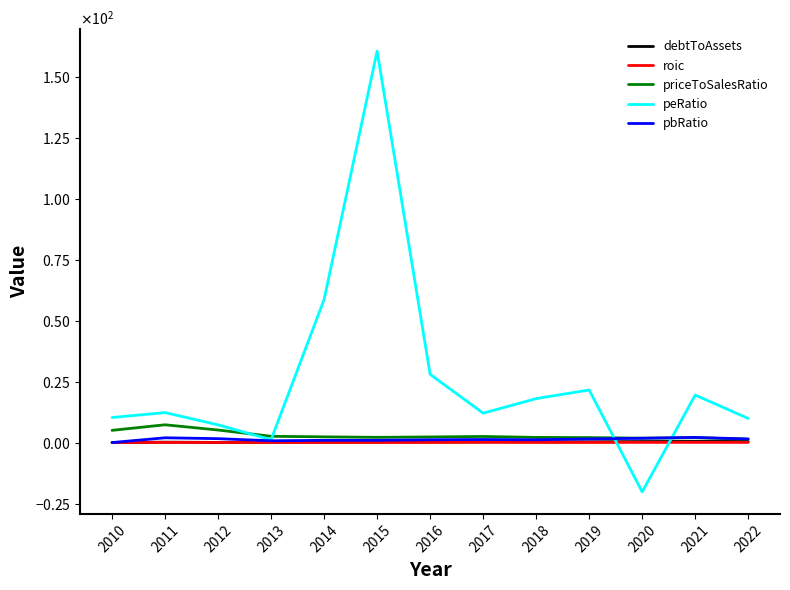

Reading right to left, what are all the values shown in this chart?

debtToAssets: 0.4	0.5	0.4	0.3	0.3	0.3	0.2	0.2	0.2	0.2	0.1	0.2	0.0
roic: 0.1	0.1	0.1	0.1	0.1	0.1	0.1	0.0	0.0	0.0	0.0	0.1	0.0
priceToSalesRatio: 1.4	2.0	1.8	2.0	2.1	2.5	2.3	2.1	2.3	2.6	5.1	7.3	5.0
peRatio: 9.9	19.5	-20.2	21.5	18.0	12.1	28.0	160.5	58.7	1.2	7.3	12.3	10.3
pbRatio: 1.5	2.1	1.8	1.5	1.1	1.2	1.1	0.9	0.9	0.7	1.6	2.0	0.0